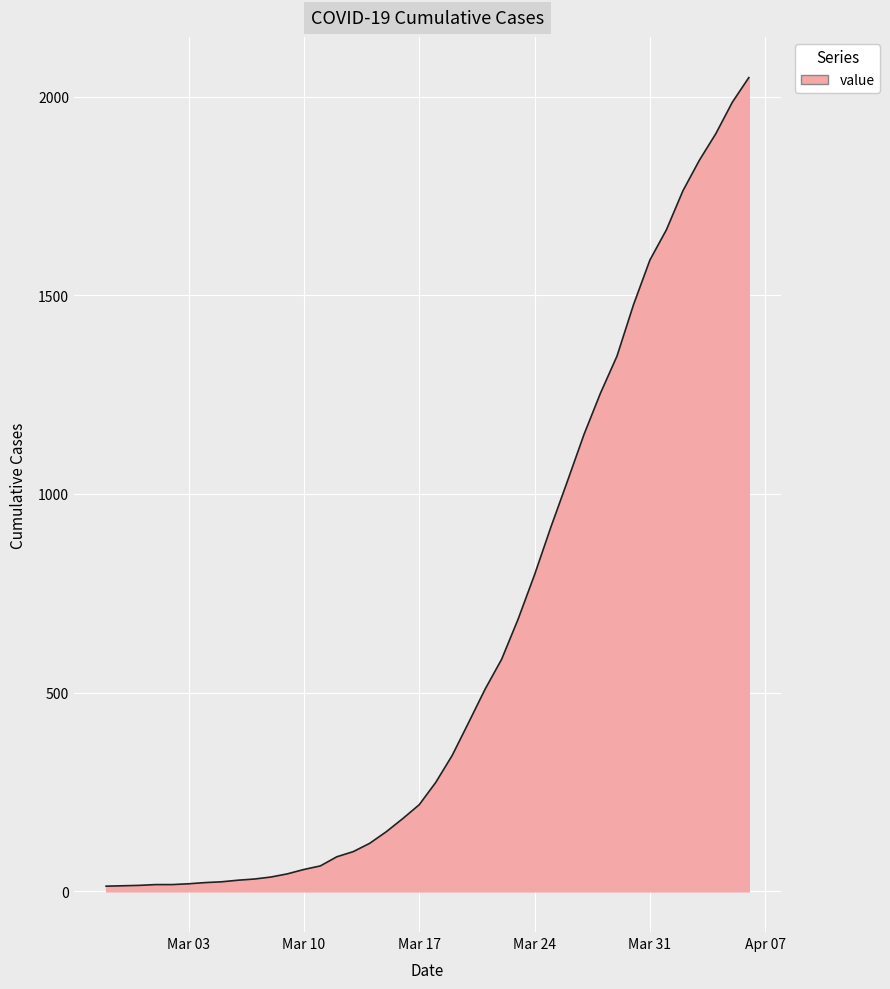

What is the difference between the maximum and second lowest values?

2034